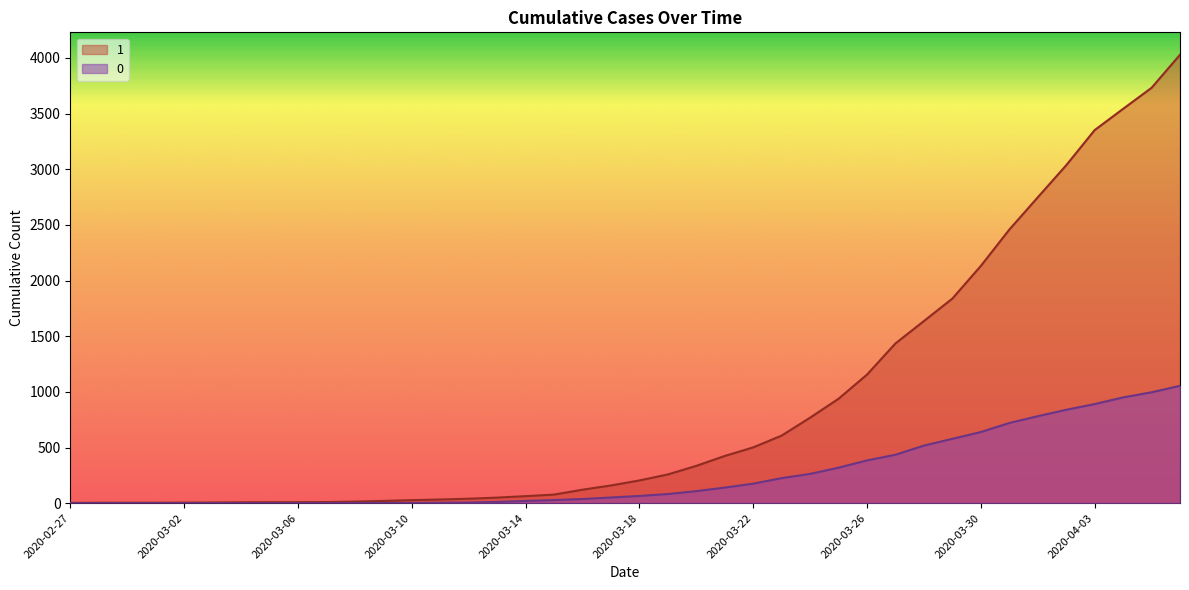

True or false: 1 and 0 cross at least once.

False